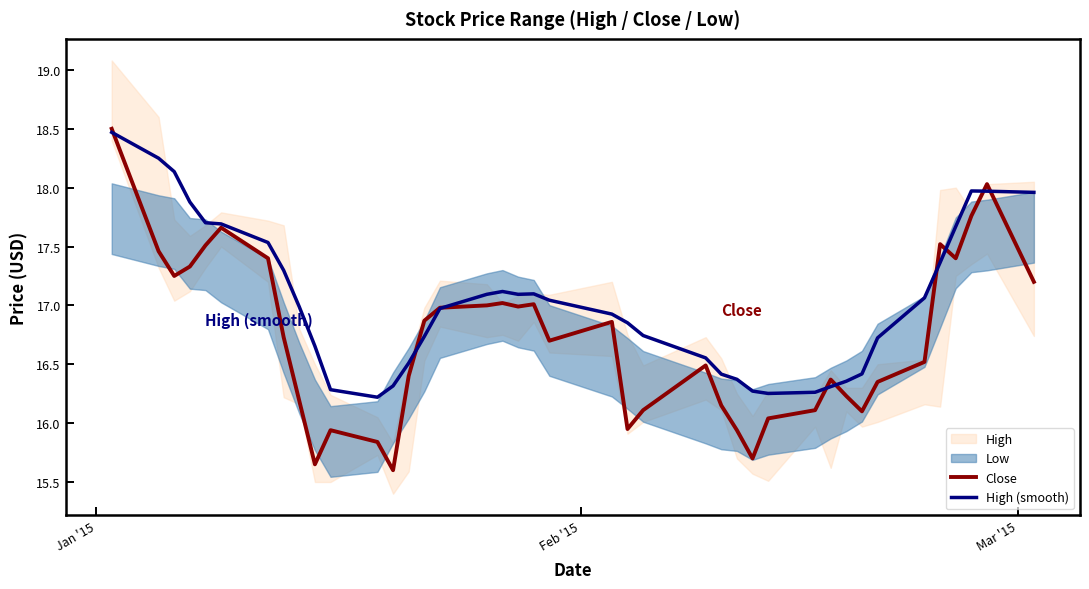

Which series has the largest total across all categories?

High (smooth)